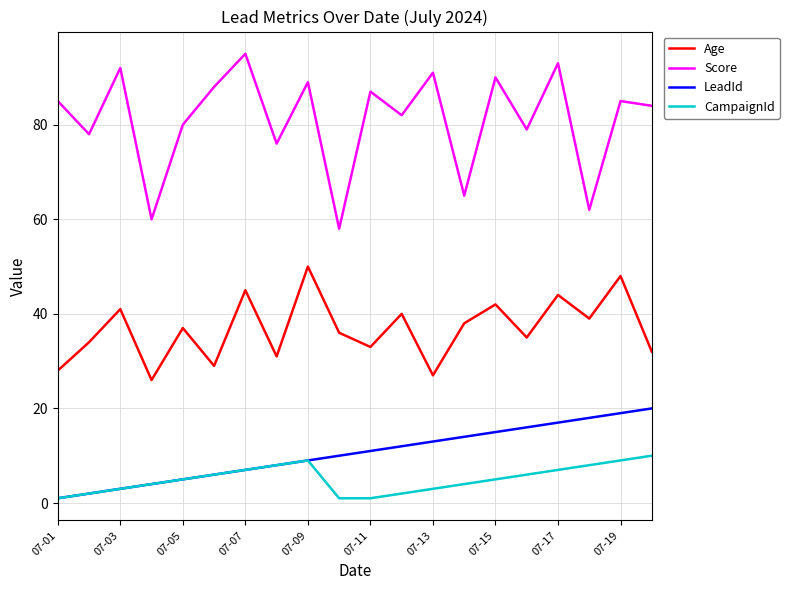

True or false: CampaignId has more than 1 points higher than both neighbors.

False